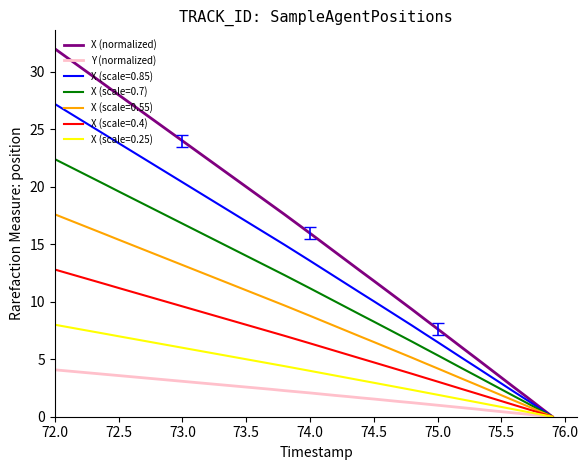

Which series has the largest range (max minus min)?

X (normalized)